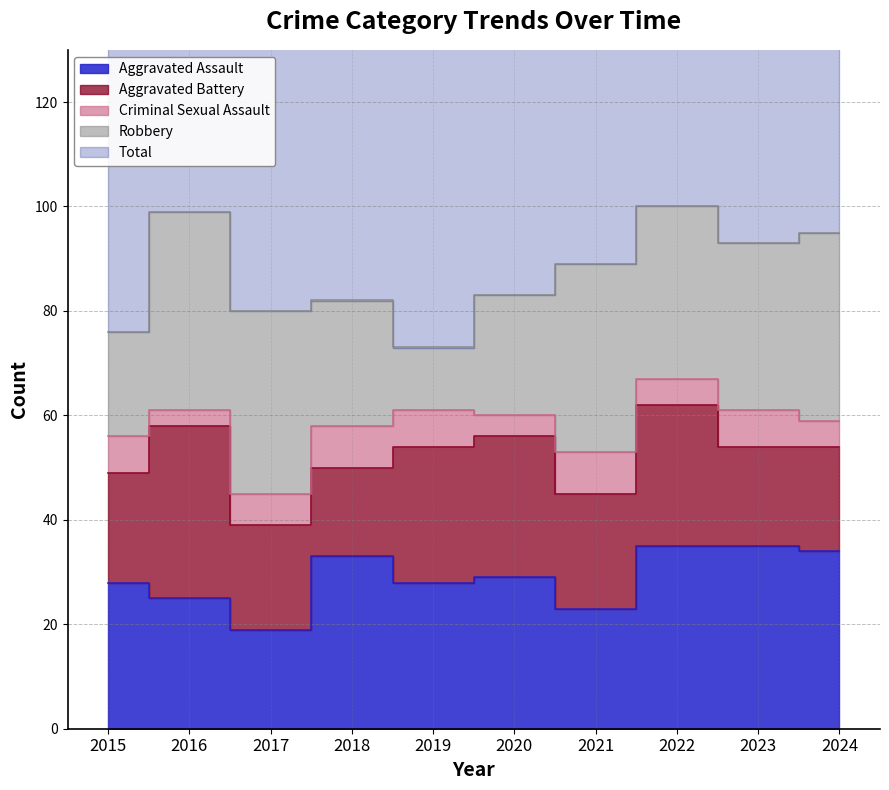

How many categories are shown in the chart?

10